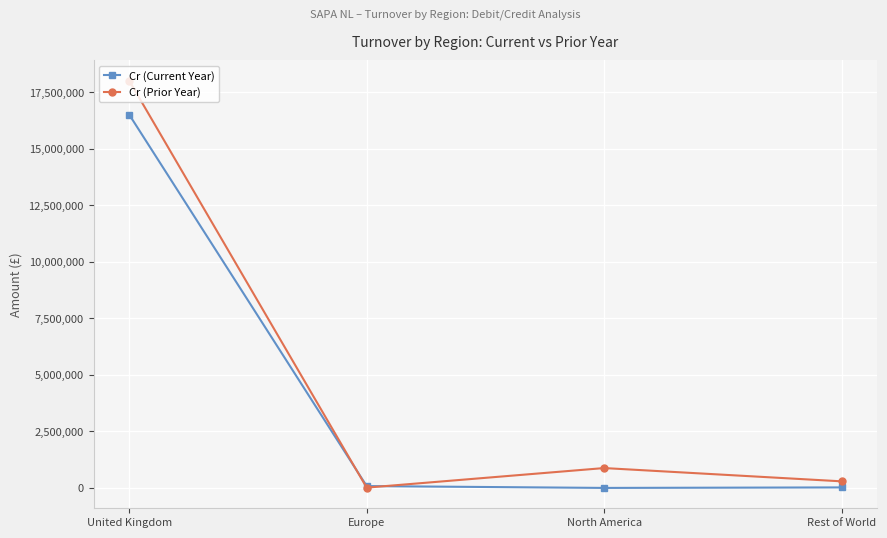

True or false: Cr (Prior Year) has a value of 26656976 at United Kingdom.

False